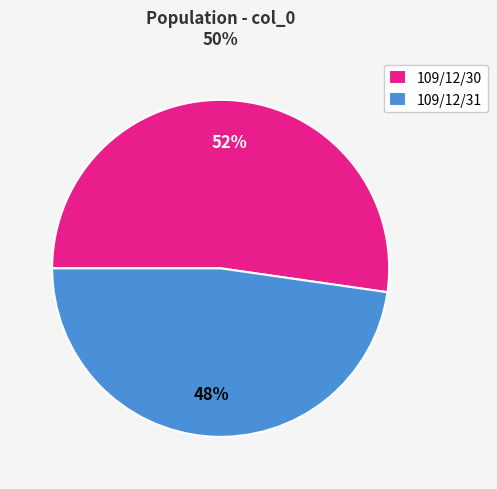

Rank the categories by value from lowest to highest.

109/12/31, 109/12/30